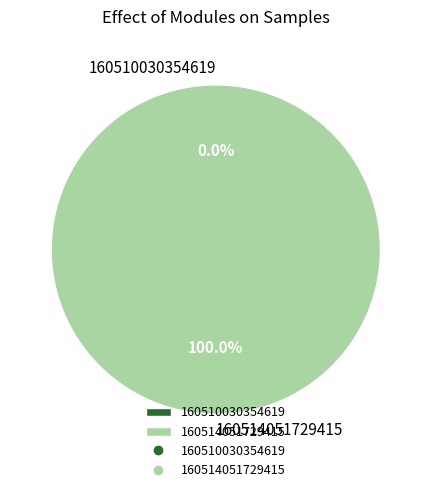

The 160510030354619 slice represents 10% of the pie. True or false?

False